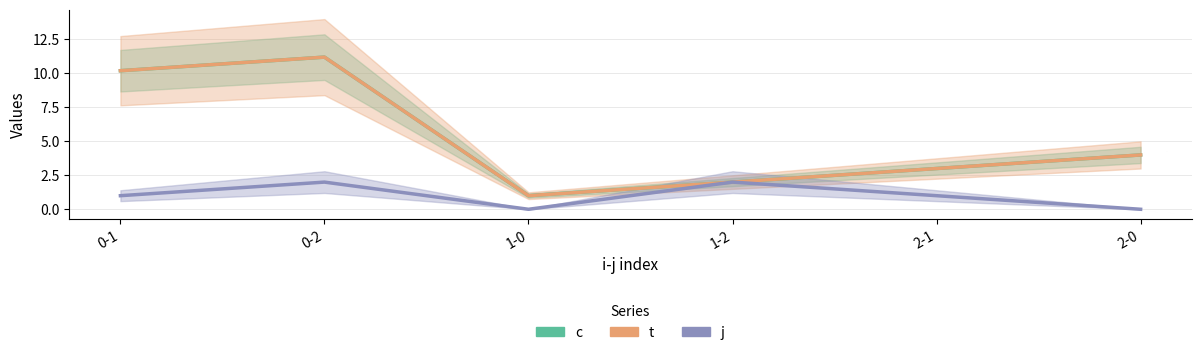

Which series has the largest range (max minus min)?

c